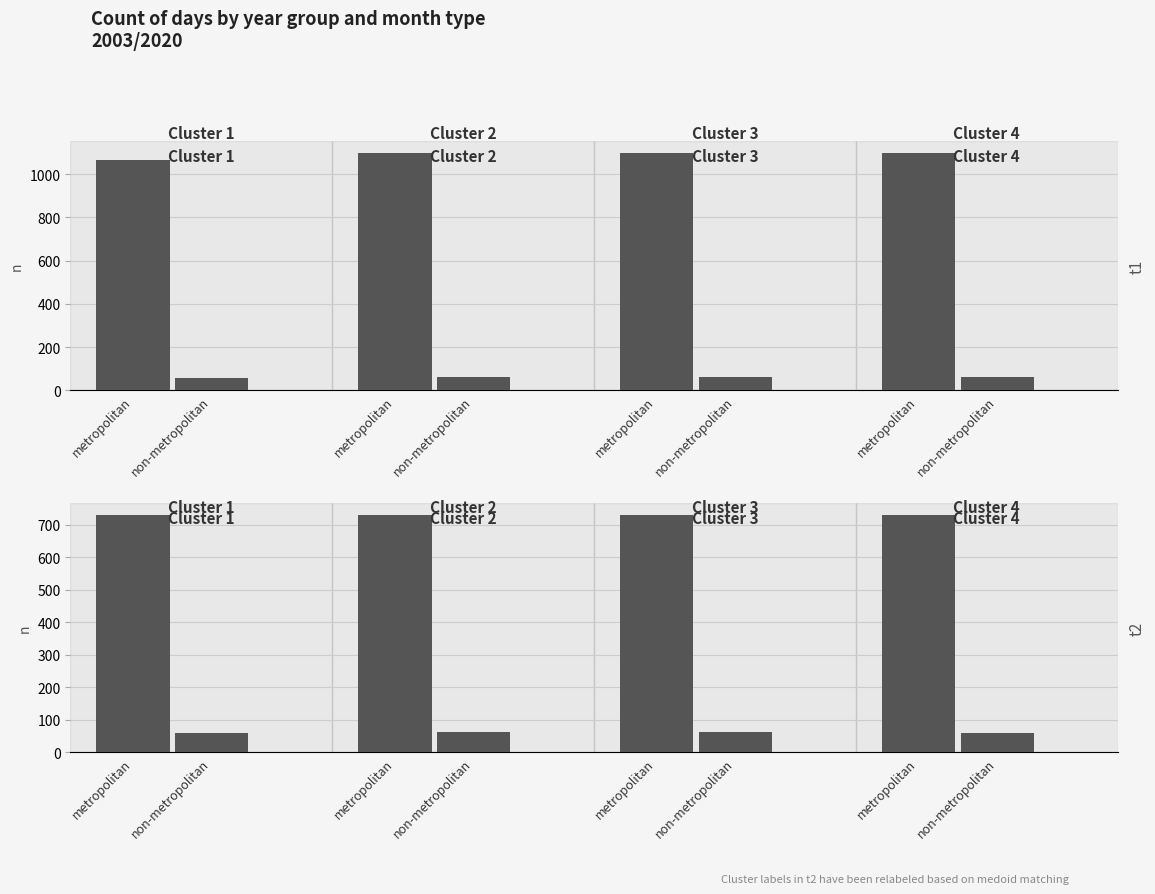

Which series has the largest range (max minus min)?

metropolitan